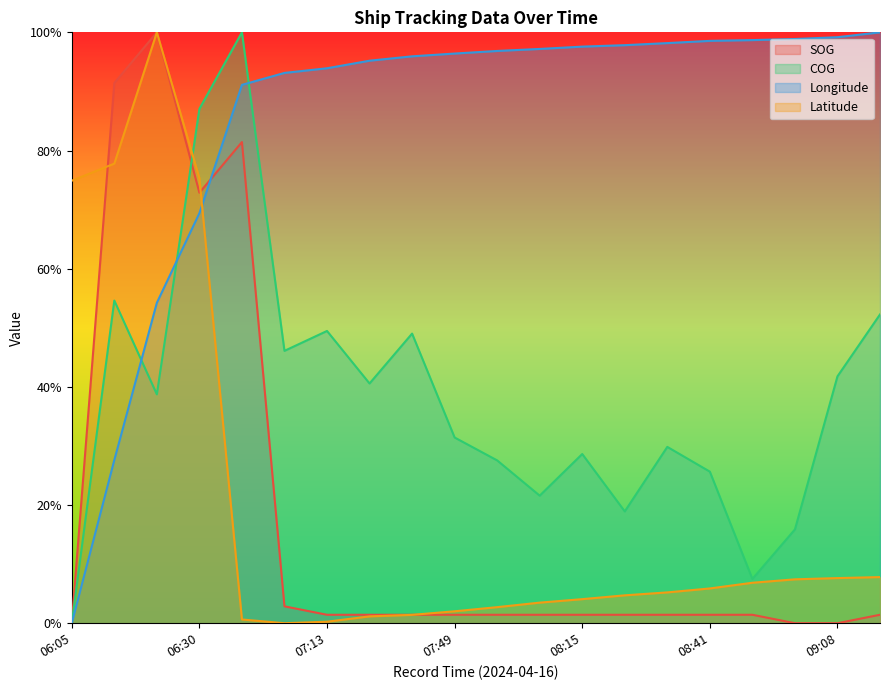

True or false: COG has more than 0 points higher than both neighbors.

True